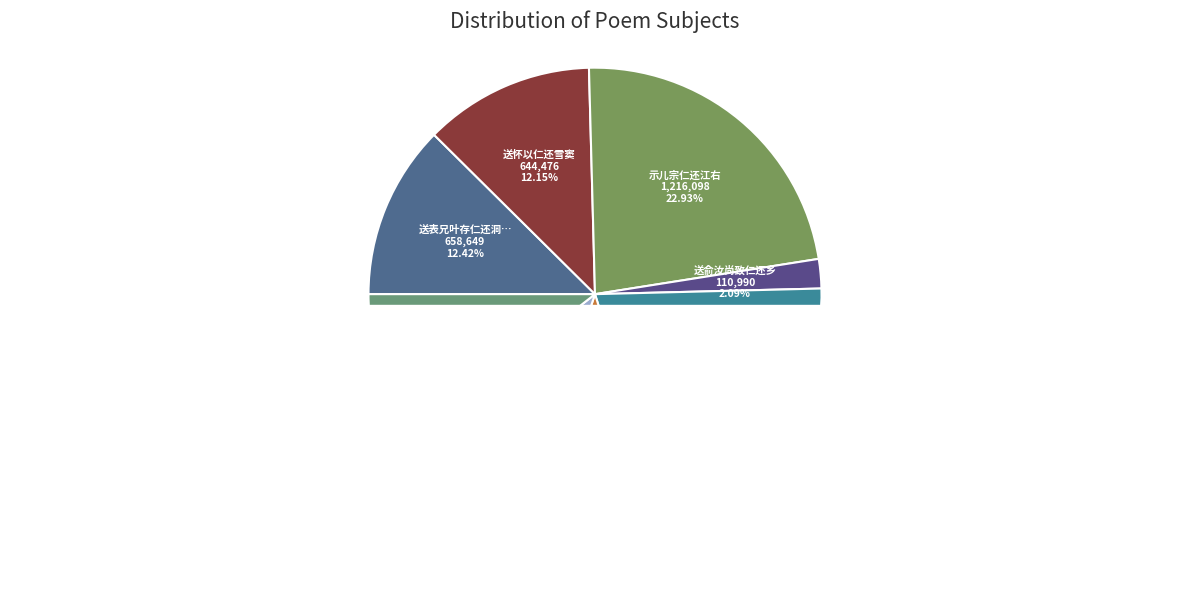

What percentage is the 送陈静斋中丞致仁还泰和 slice, to the nearest percent?

9%